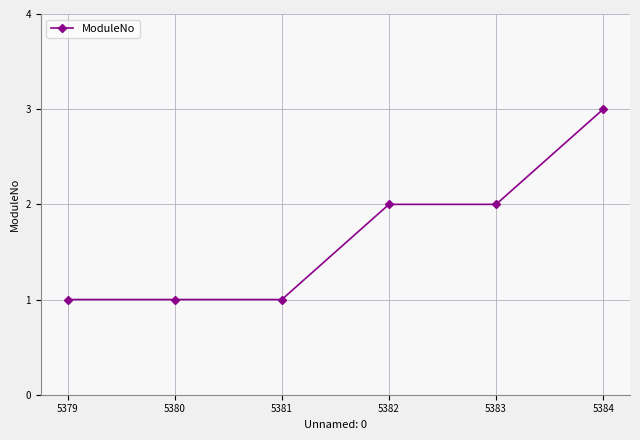

True or false: the data shows 0 at 5381.

False